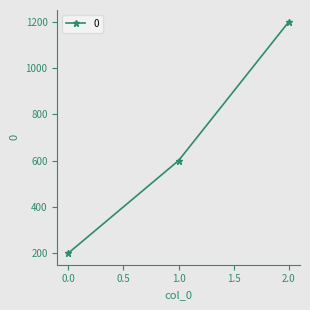

Read the value at 2.0, to the nearest 50.

1200